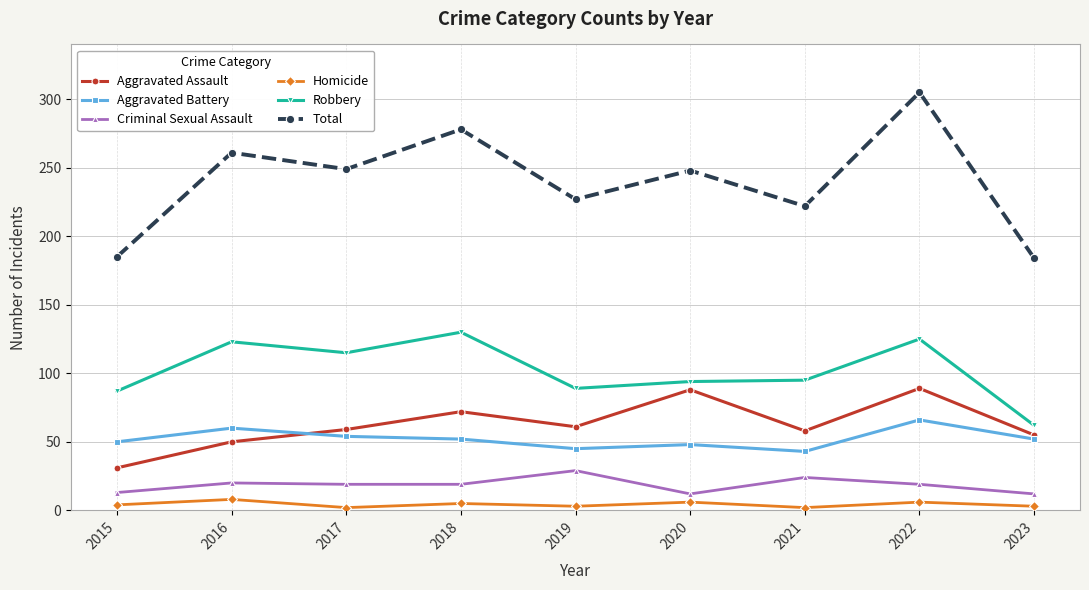

In Homicide, how many points are lower than both neighbors (excluding endpoints)?

3